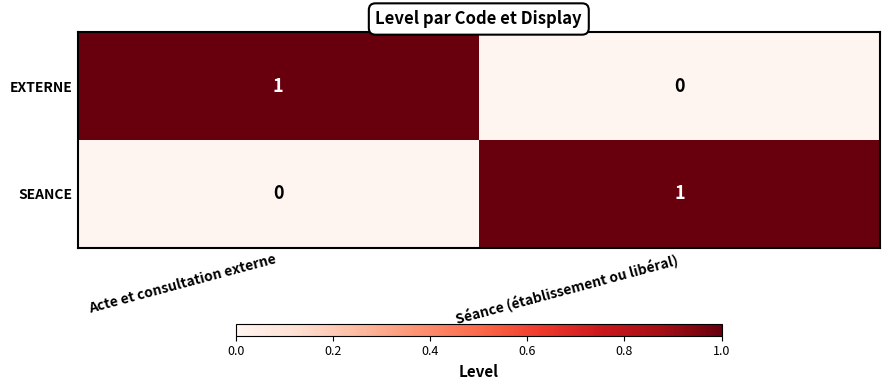

Is it true that SEANCE equals 0 at Acte et consultation externe?

True